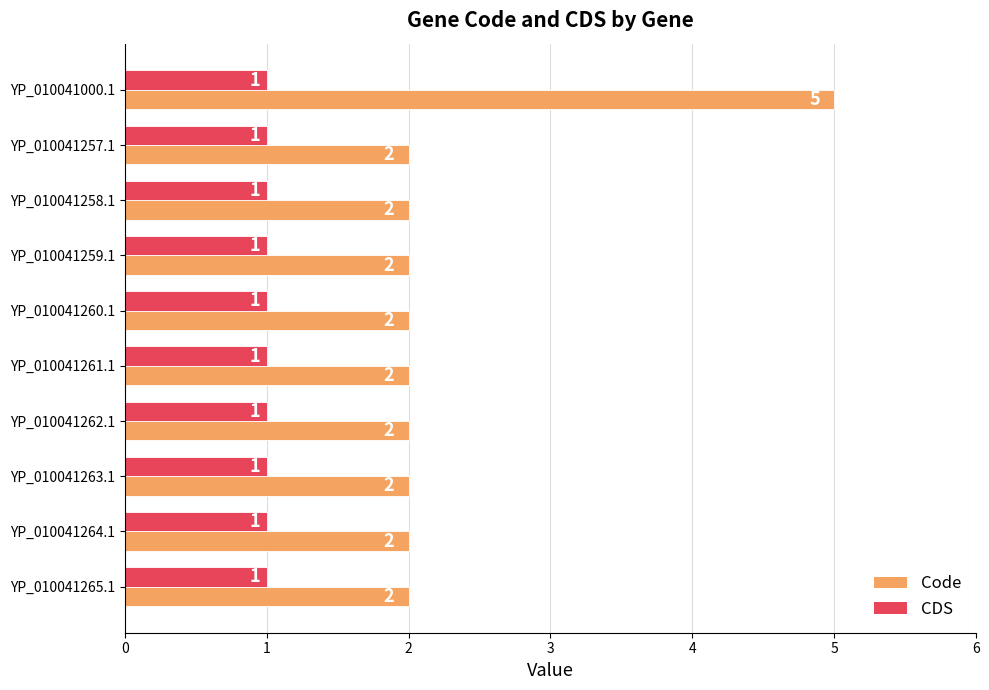

Count the Code values in the range 2 to 3.

9